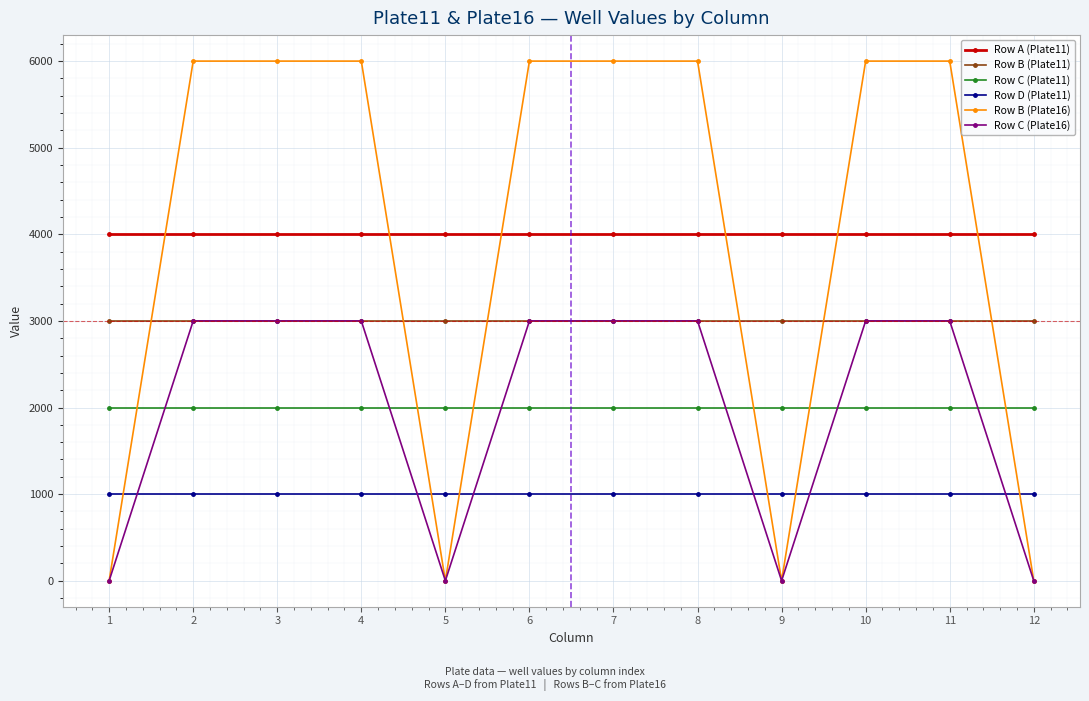

Between 1 and 11, which series saw the biggest shift?

Row B (Plate16)